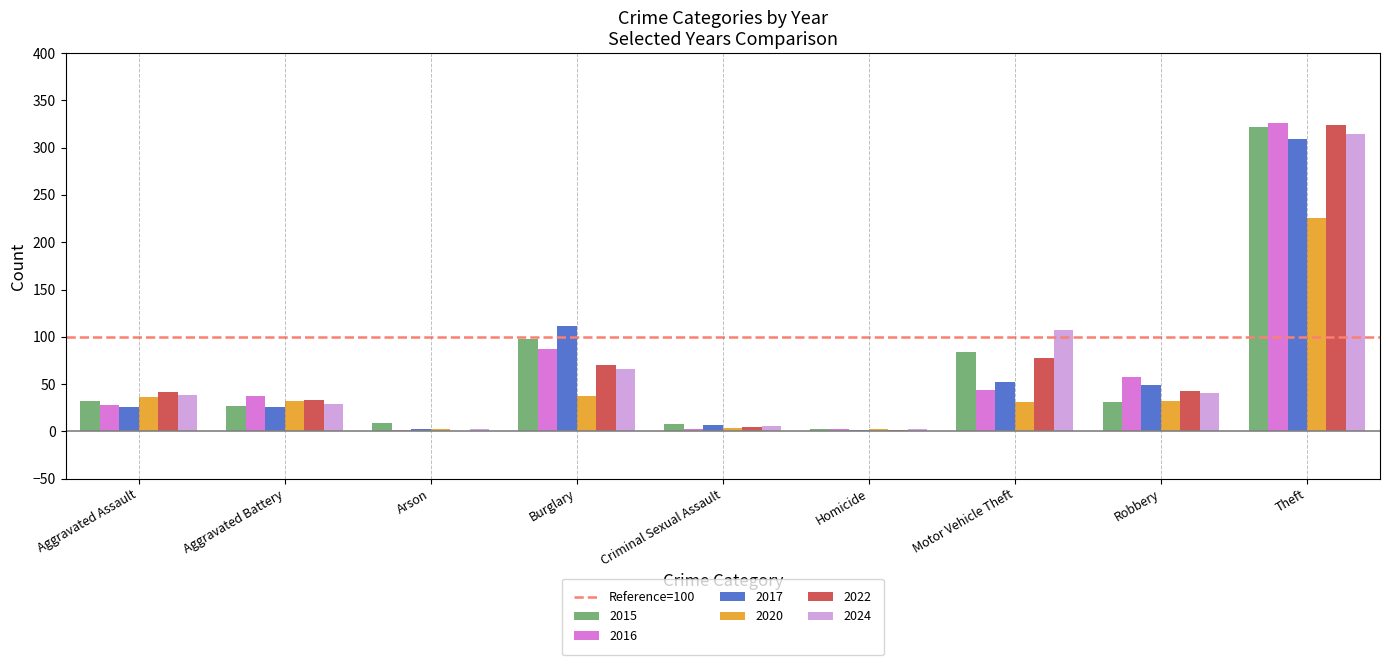

What is the sum of the 2017 values at Aggravated Assault and Theft?

335